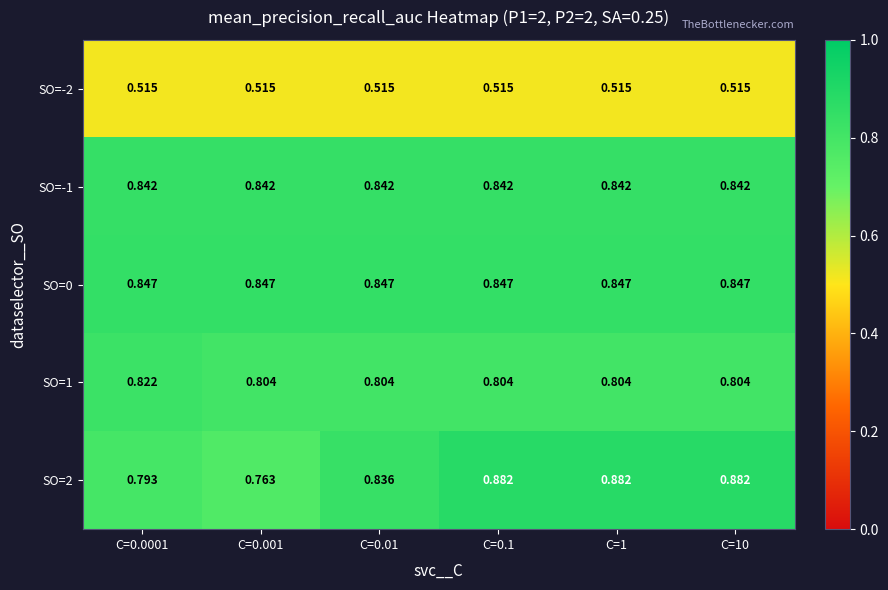

What is the spread (max minus min) of values at C=10?

0.4